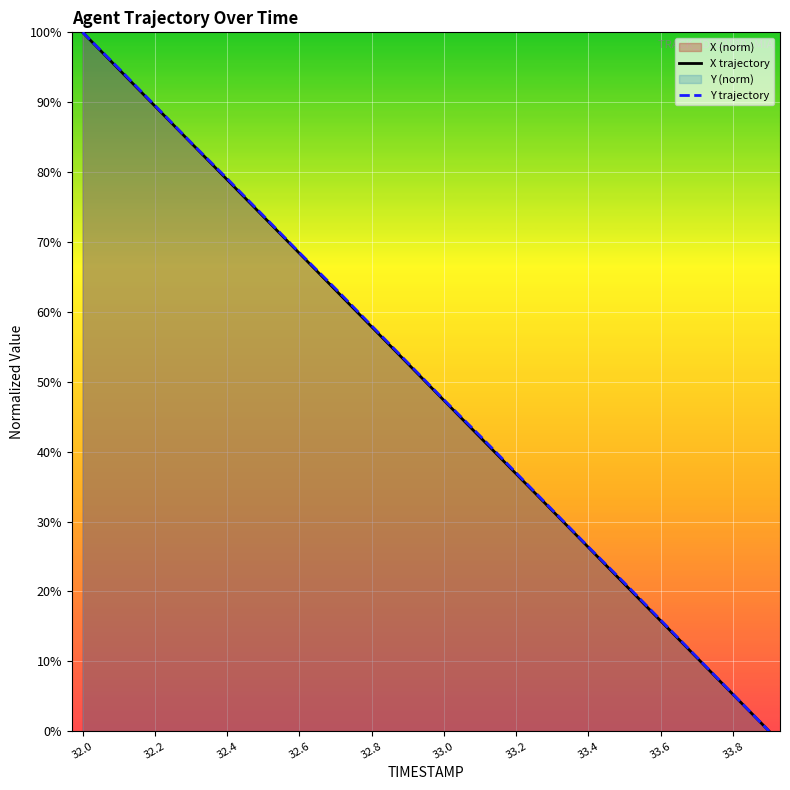

How many positive values does the Y trajectory series have?

19